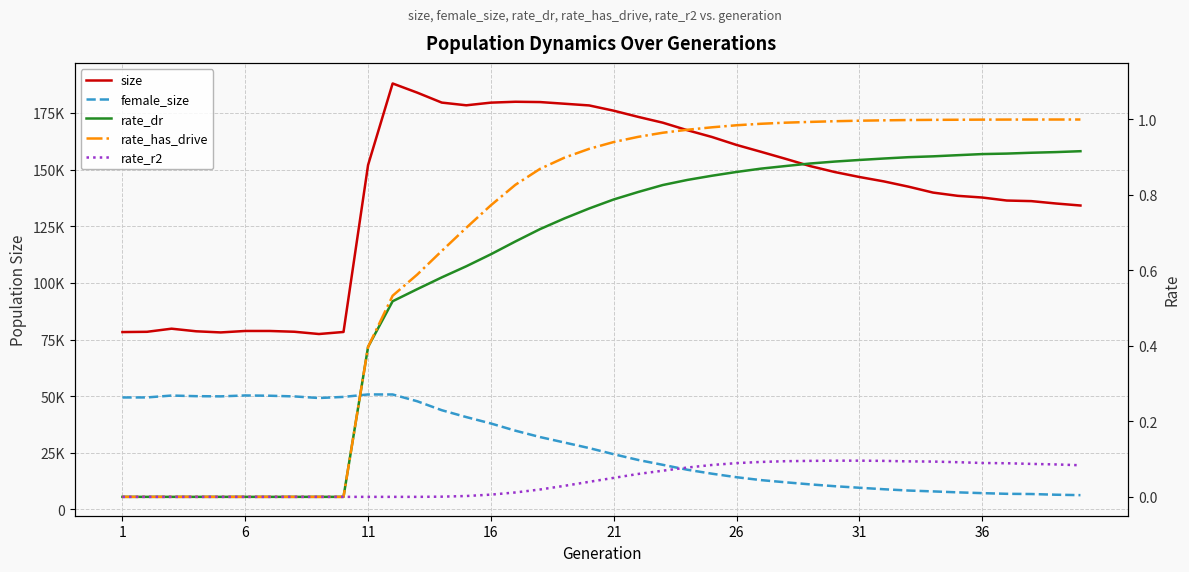

True or false: female_size and rate_has_drive intersect in this chart.

False